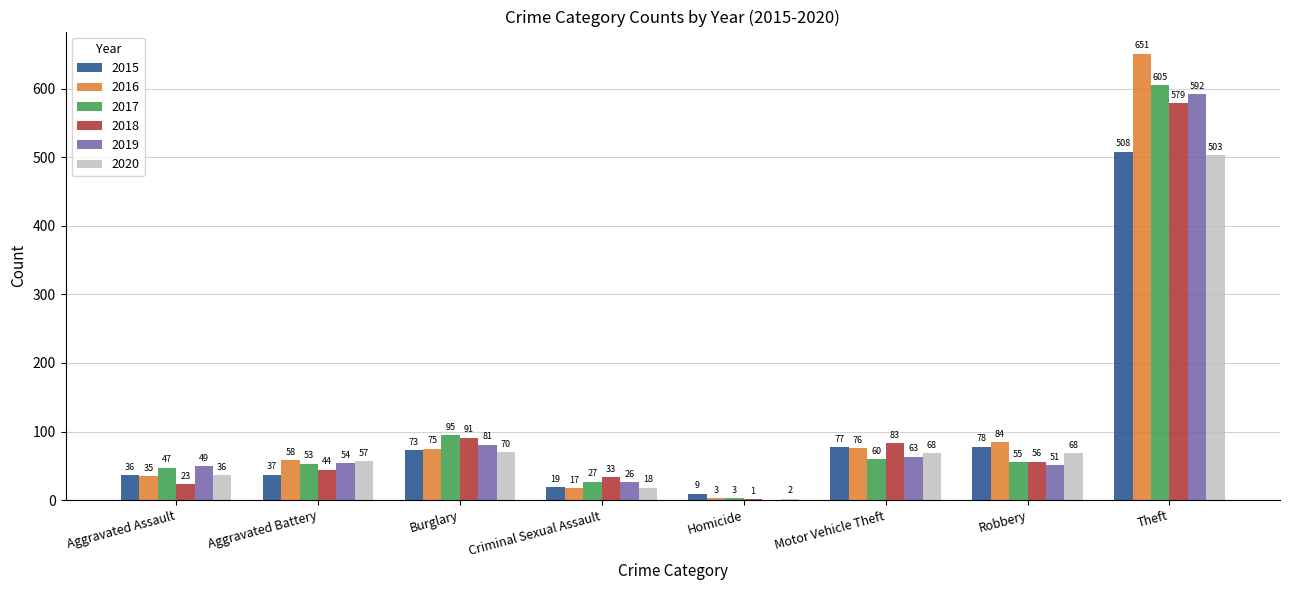

The value of 2018 at Burglary is 91. True or false?

True